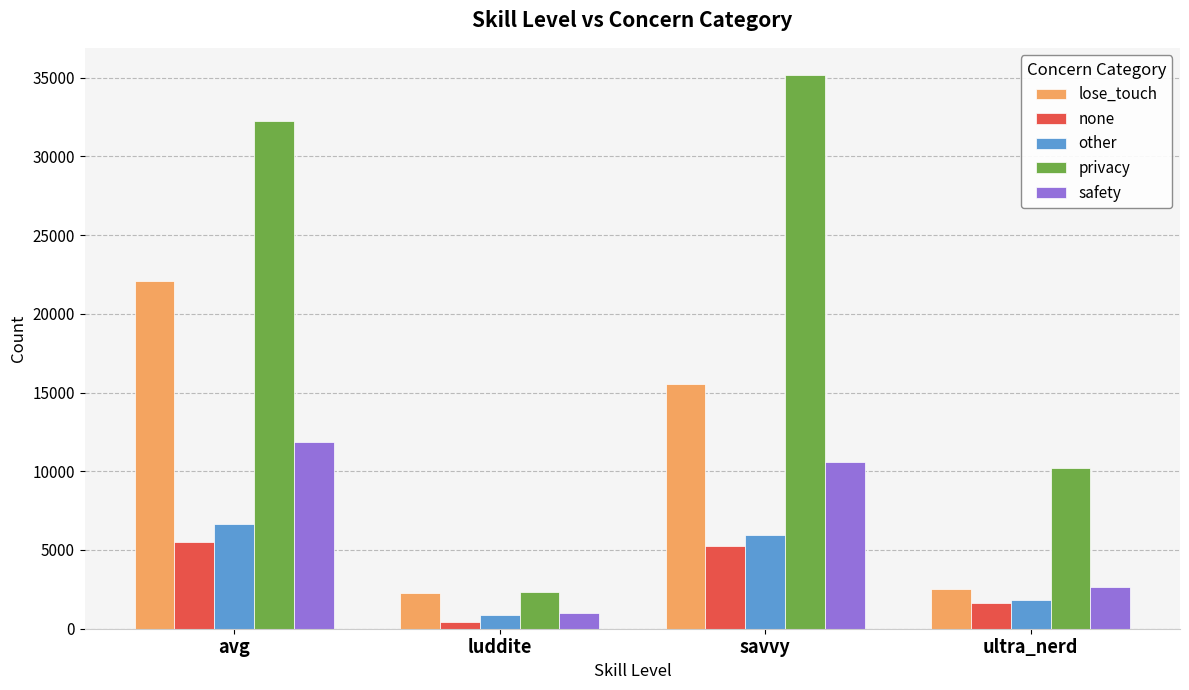

The none series shows 413 at luddite. True or false?

True